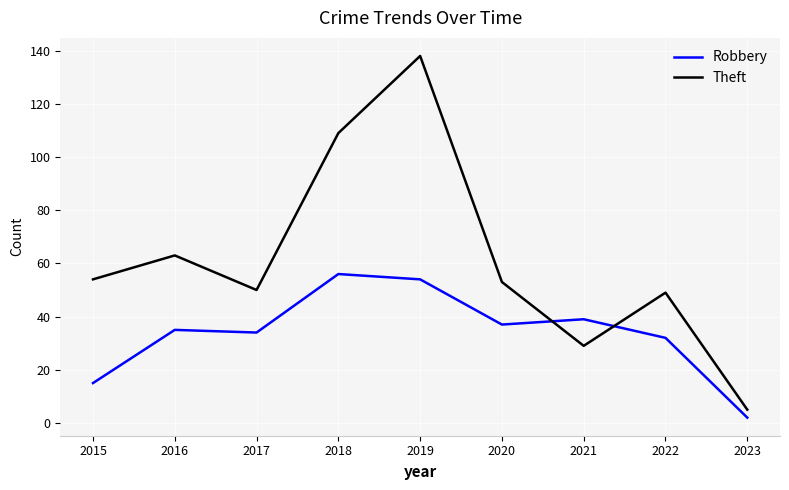

Which series ends up on top after the final intersection of Robbery and Theft?

Theft